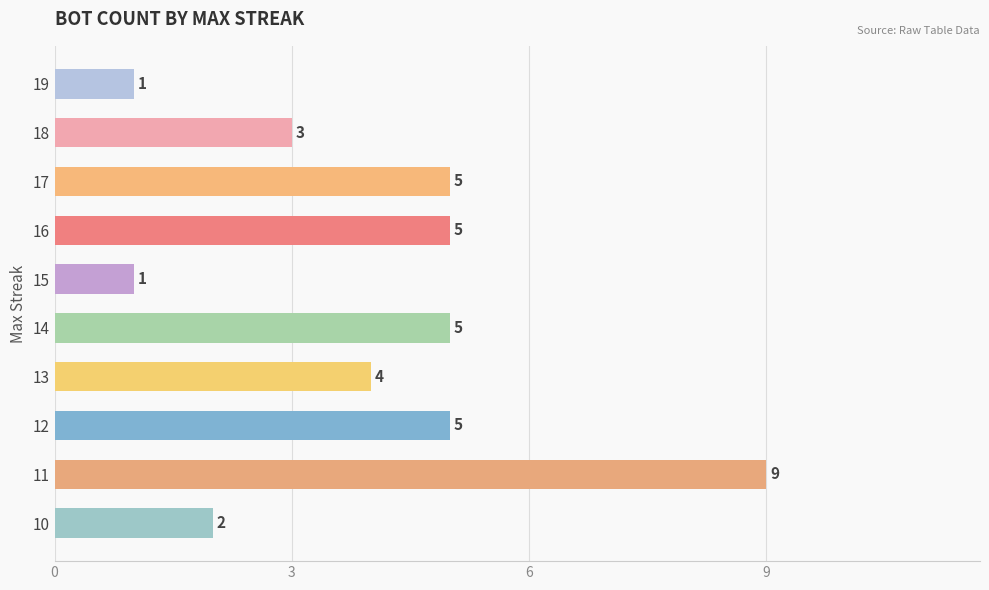

Is it true that the value at 11 is 13?

False